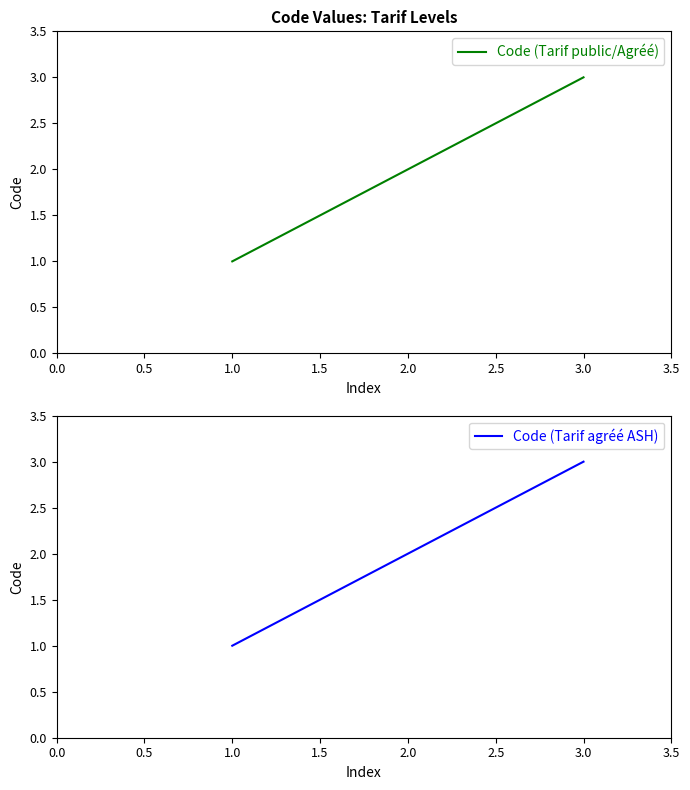

What is the maximum value for Code (Tarif public/Agréé)?

3